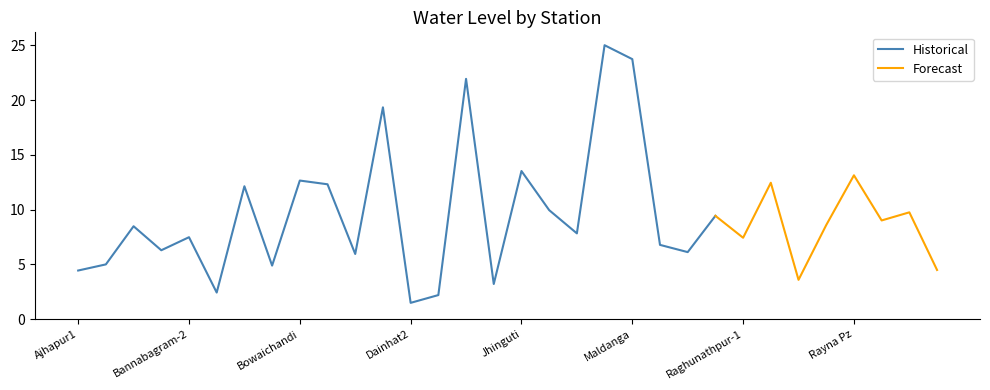

What is the smallest value displayed?

1.5